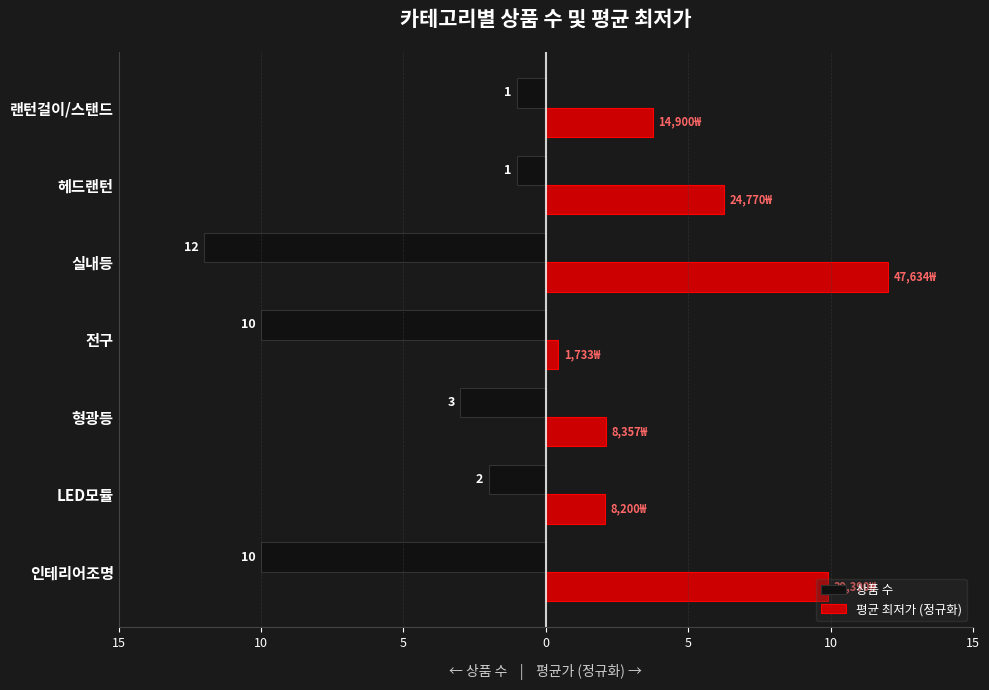

What are all the series names shown in the legend?

상품 수, 평균 최저가 (정규화)